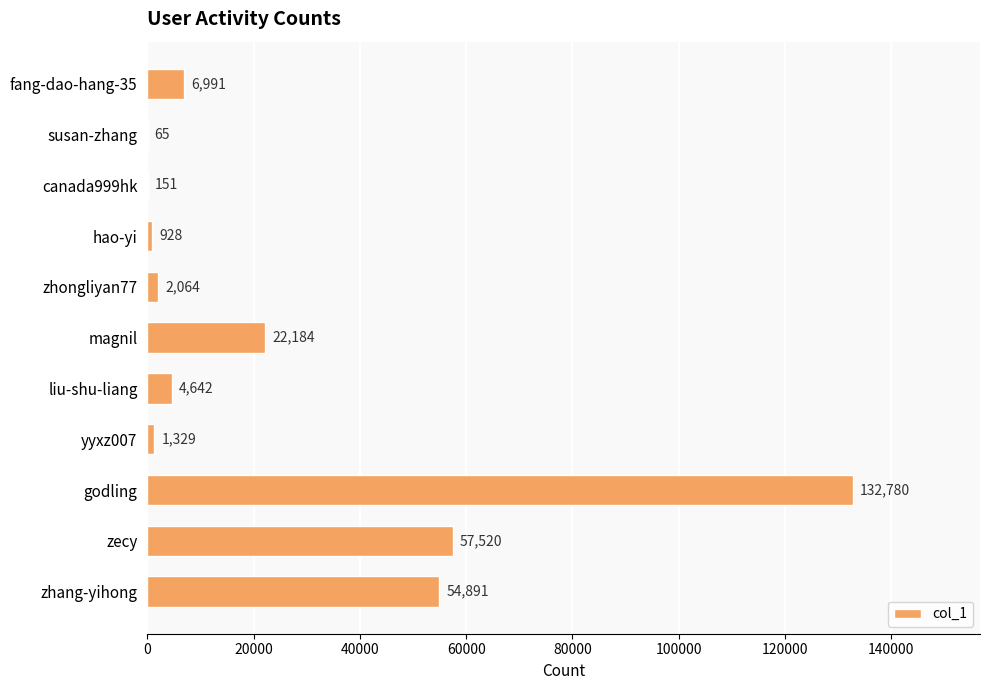

The value at zhang-yihong is 21067. True or false?

False